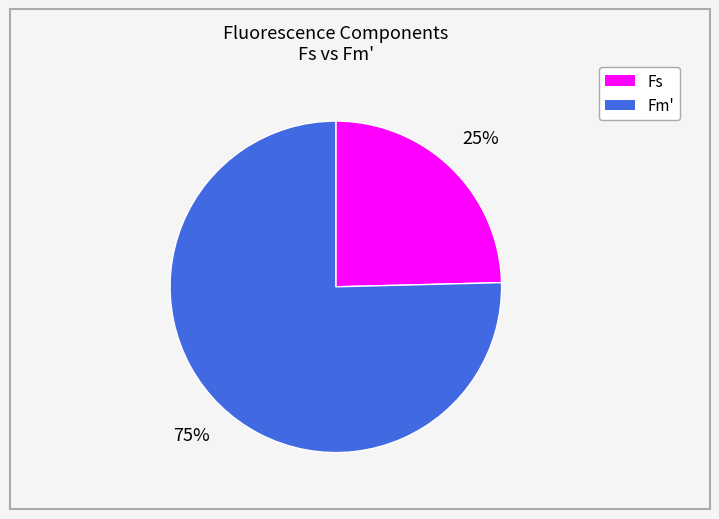

To the nearest percent, what is the average slice percentage?

50%